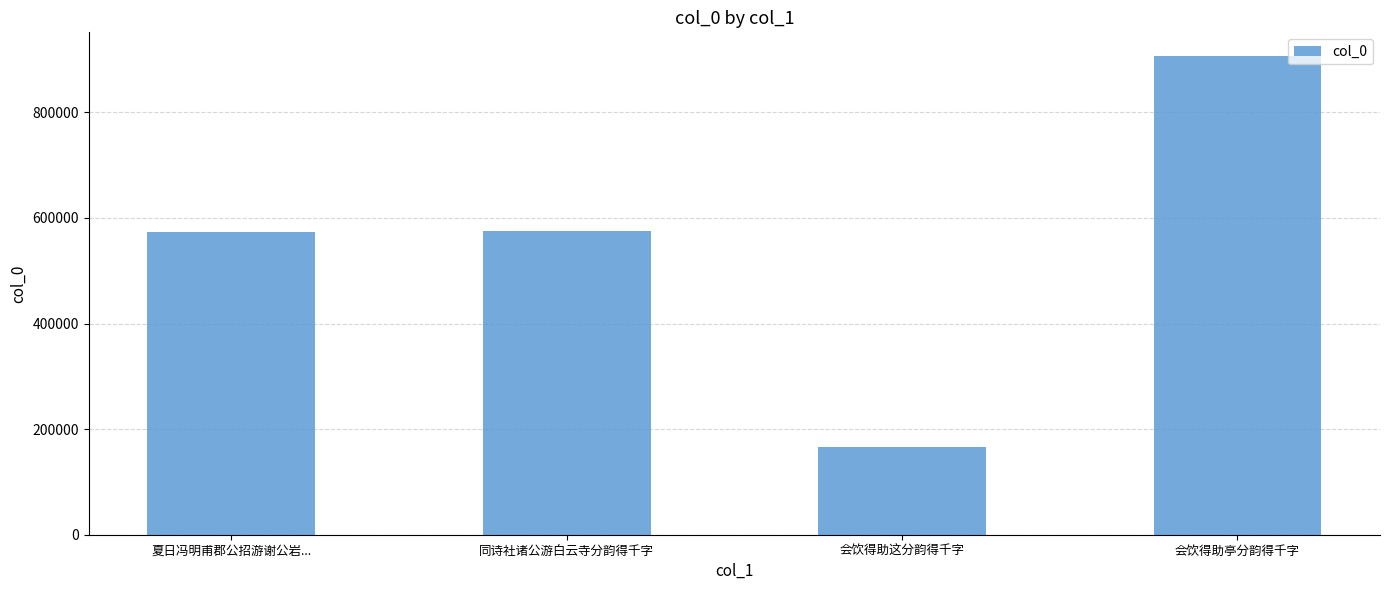

Is it true that the value at 同诗社诸公游白云寺分韵得千字 is 575714?

True